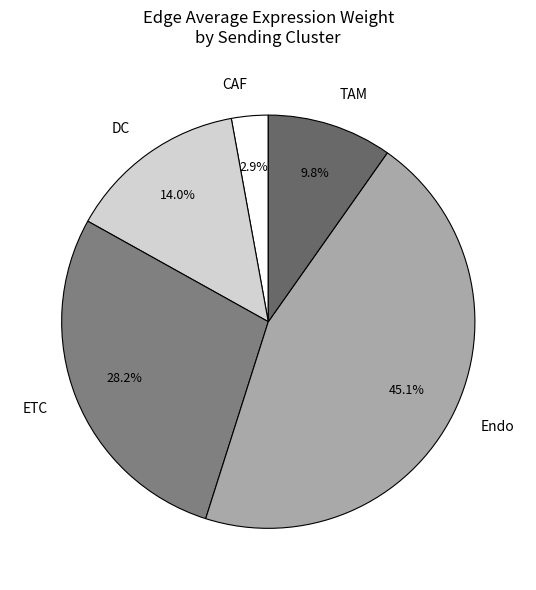

Does any single category account for the majority?

No